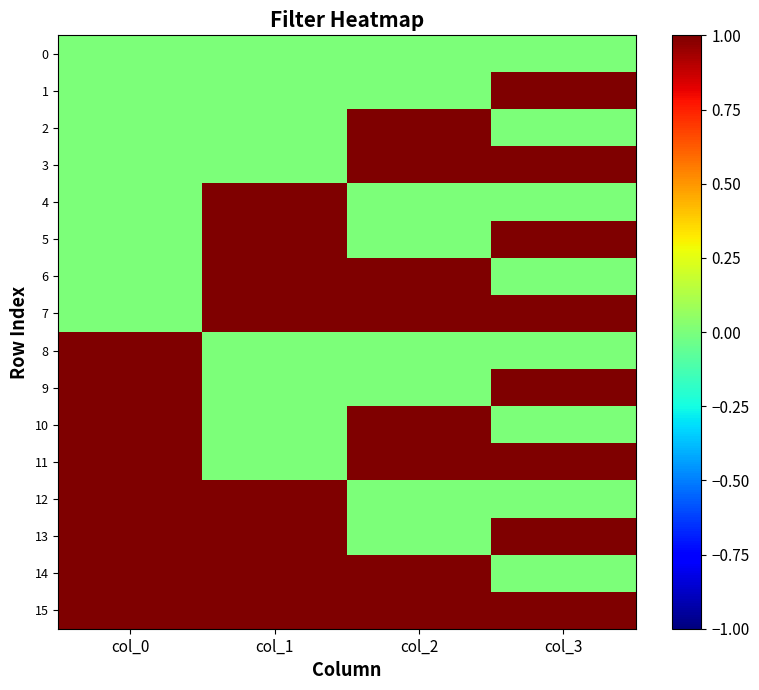

Rank the series at col_0 from lowest to highest value.

0, 1, 2, 3, 4, 5, 6, 7, 8, 9, 10, 11, 12, 13, 14, 15